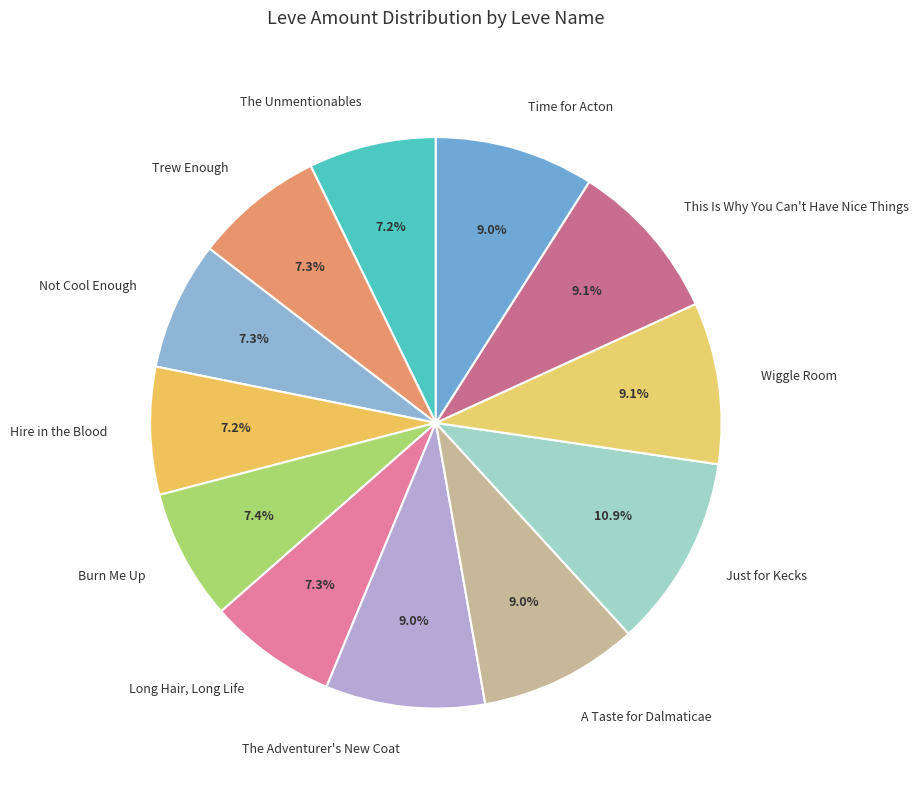

To the nearest percent, what portion does Time for Acton represent?

9%